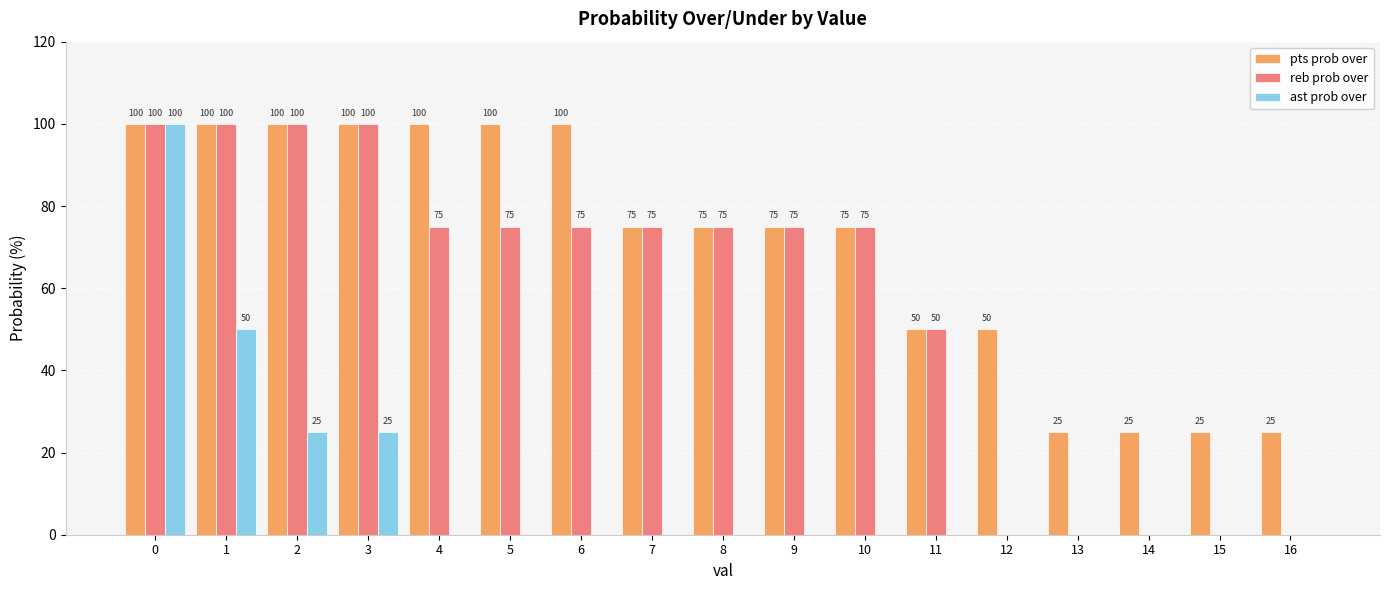

The ast prob over series shows 0 at 6. True or false?

True